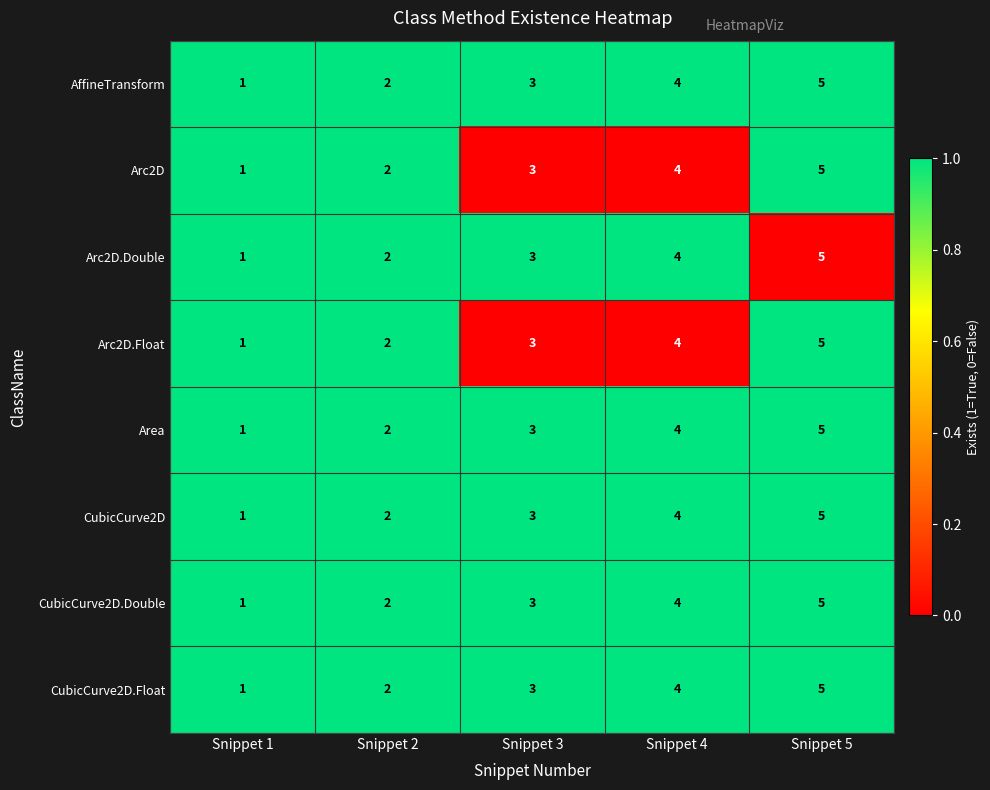

True or false: CubicCurve2D.Float has a value of 2 at Snippet 2.

True